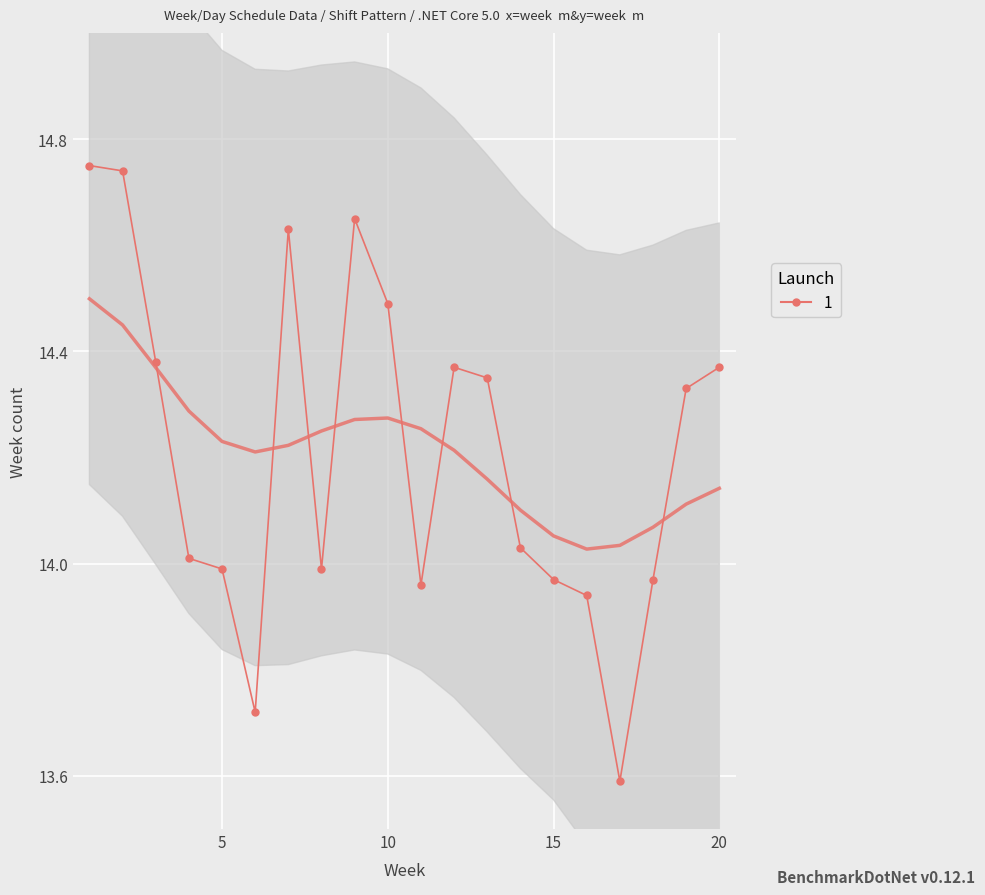

True or false: the data has more than 1 interior local peaks.

True